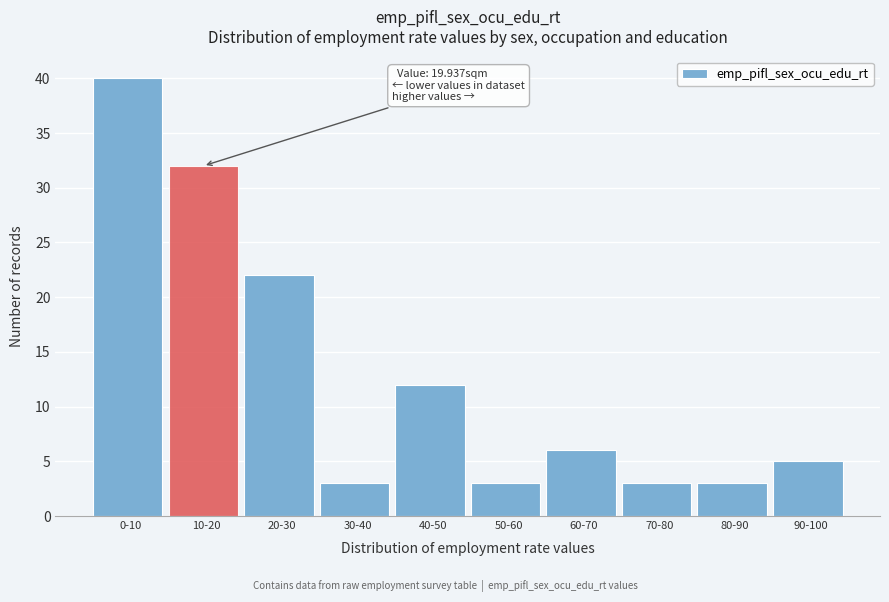

Reading right to left, extract all data points from this chart.

5	3	3	6	3	12	3	22	32	40